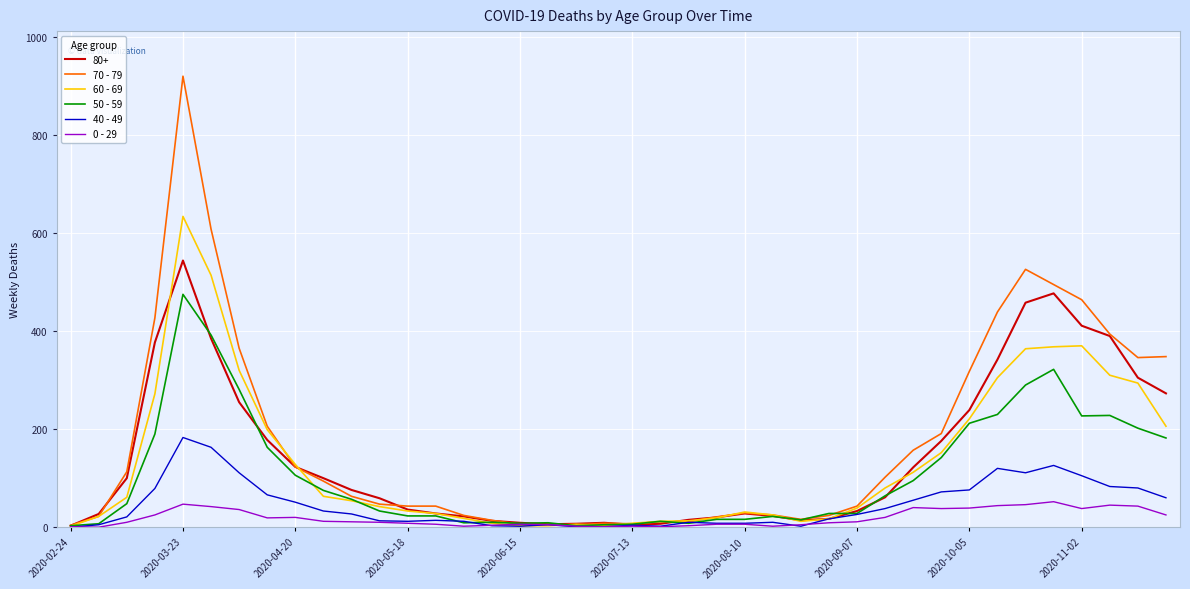

List the series in order of their peak value, highest first.

70 - 79, 60 - 69, 80+, 50 - 59, 40 - 49, 0 - 29